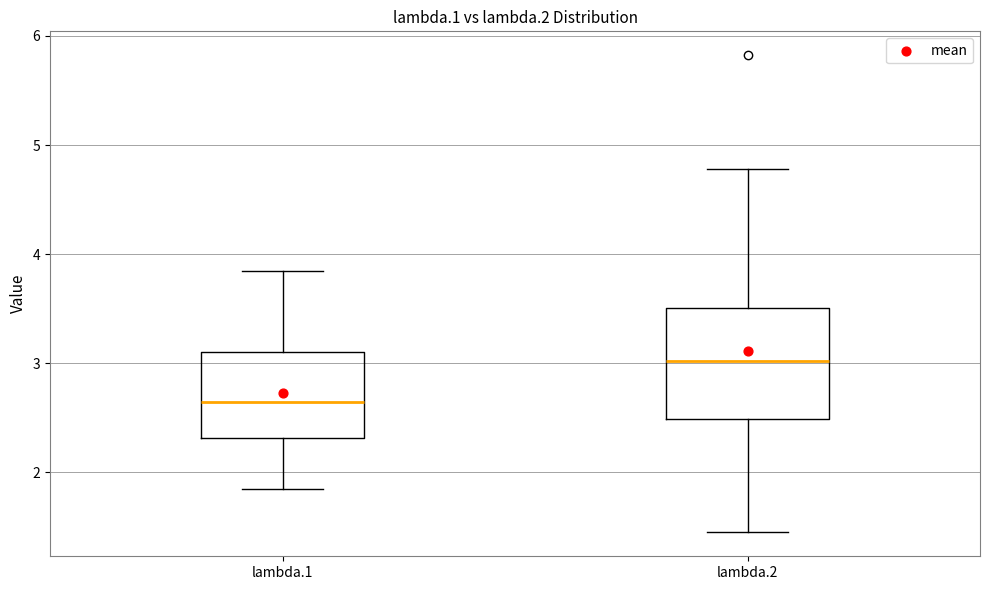

Reading left to right, read every box against the y-axis: the position of its median line, the range the box covers, and the ends of its whiskers. The values are not printed on the chart, so give them approximately, as read against the axis.

lambda.1: median 2.6, box 2.3 to 3.1, whiskers 1.9 to 3.8
lambda.2: median 3.0, box 2.5 to 3.5, whiskers 1.4 to 4.8